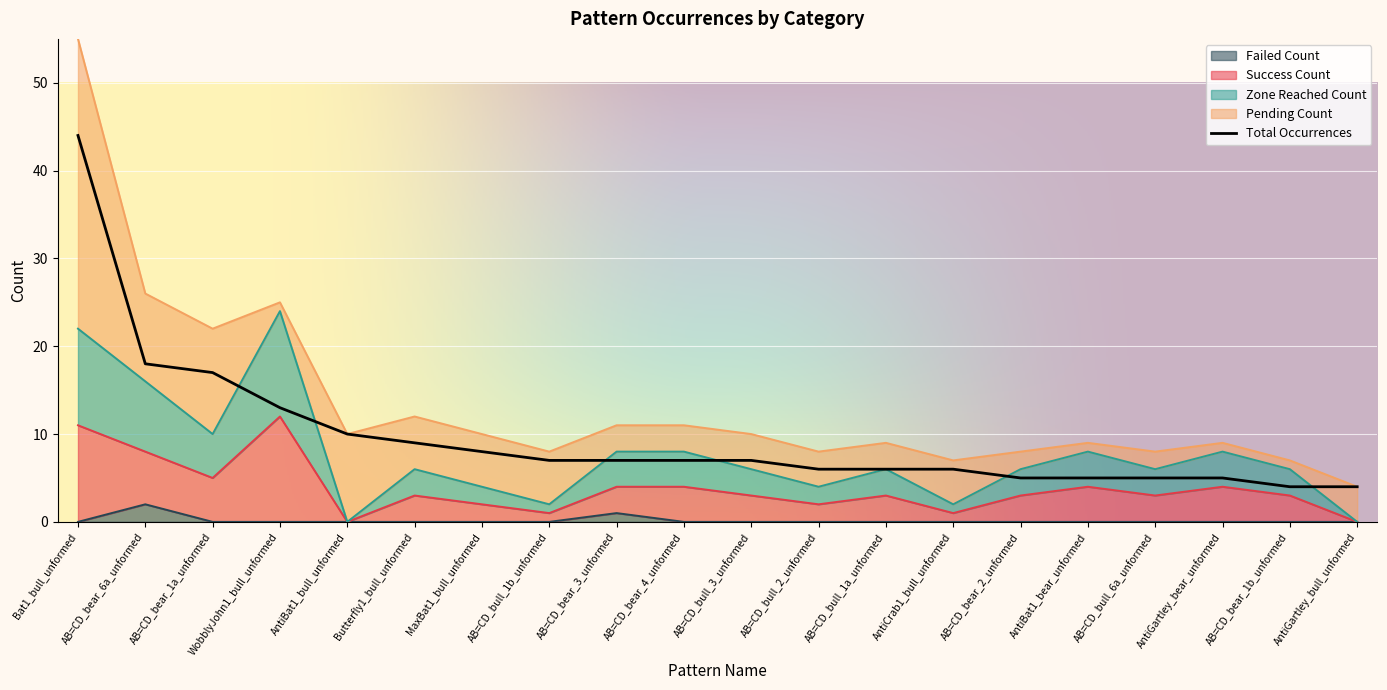

The value of Zone_Reached_Count at AB=CD_bear_4_unformed is 8. True or false?

True